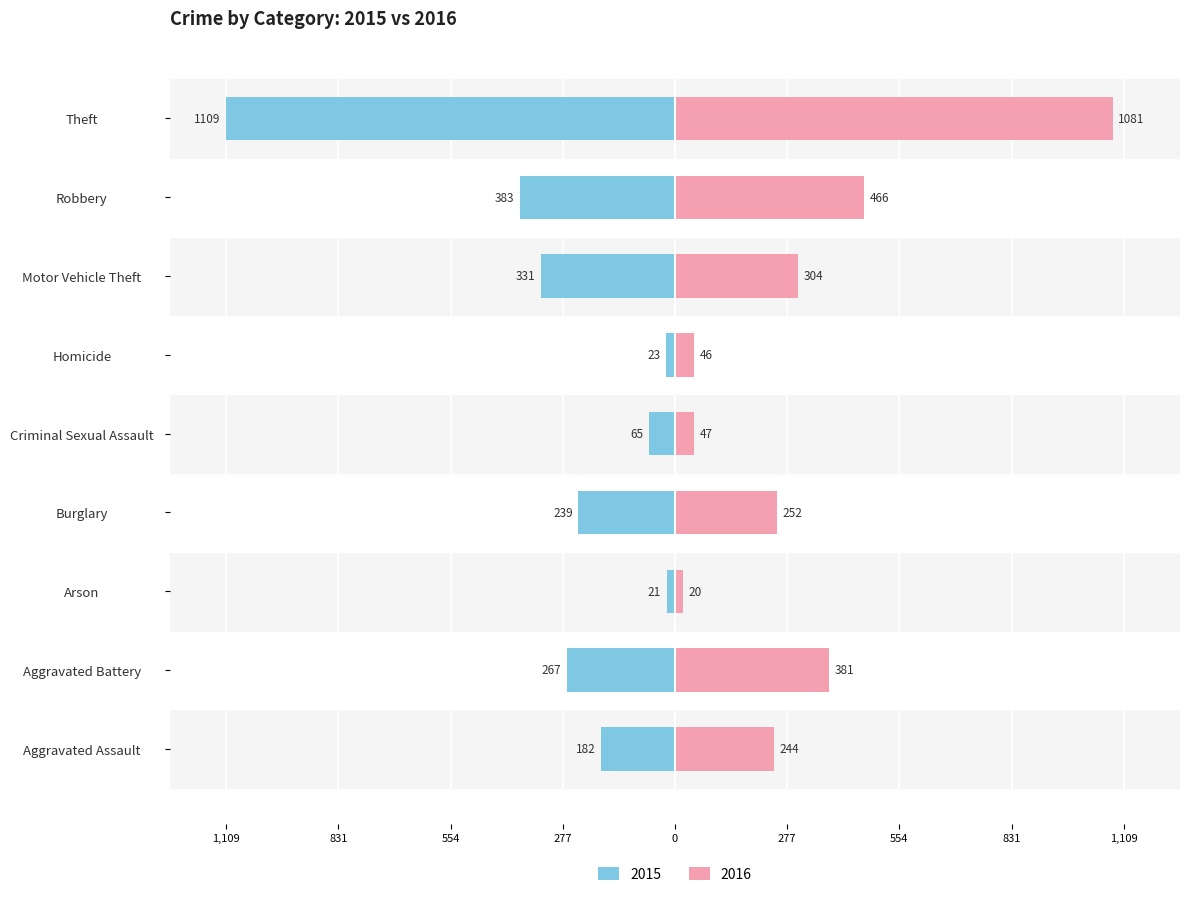

Reading left to right, what are all the values shown in this chart?

2015: Aggravated Assault=-6.6	Aggravated Battery=-9.6	Arson=-0.8	Burglary=-8.6	Criminal Sexual Assault=-2.3	Homicide=-0.8	Motor Vehicle Theft=-11.9	Robbery=-13.8	Theft=-40.0
2016: Aggravated Assault=8.8	Aggravated Battery=13.7	Arson=0.7	Burglary=9.1	Criminal Sexual Assault=1.7	Homicide=1.7	Motor Vehicle Theft=11.0	Robbery=16.8	Theft=39.0